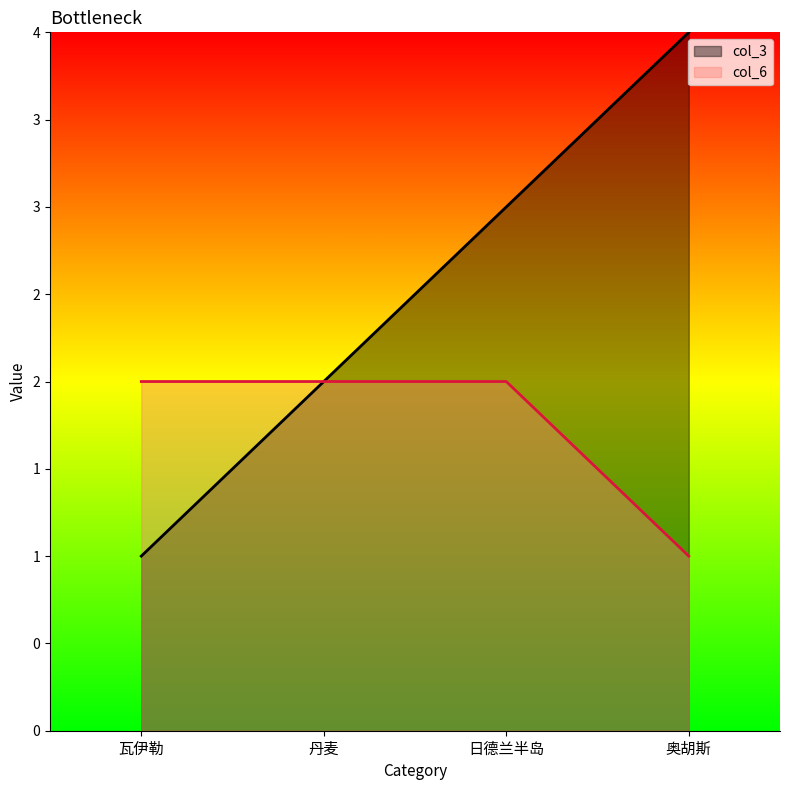

Where is col_6 nearest to the value 1?

奥胡斯